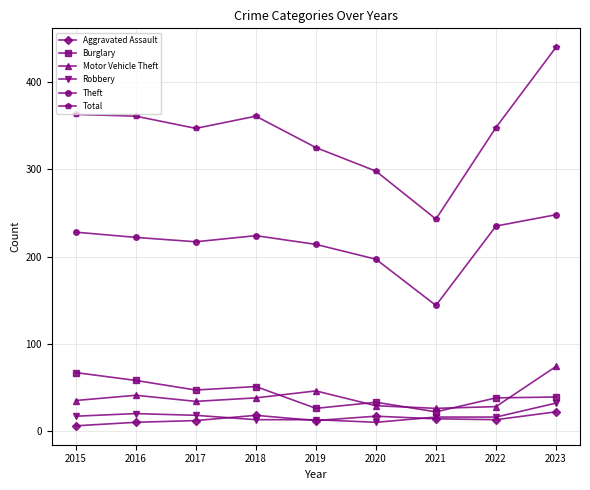

What is the total value across all series at 2016?

712